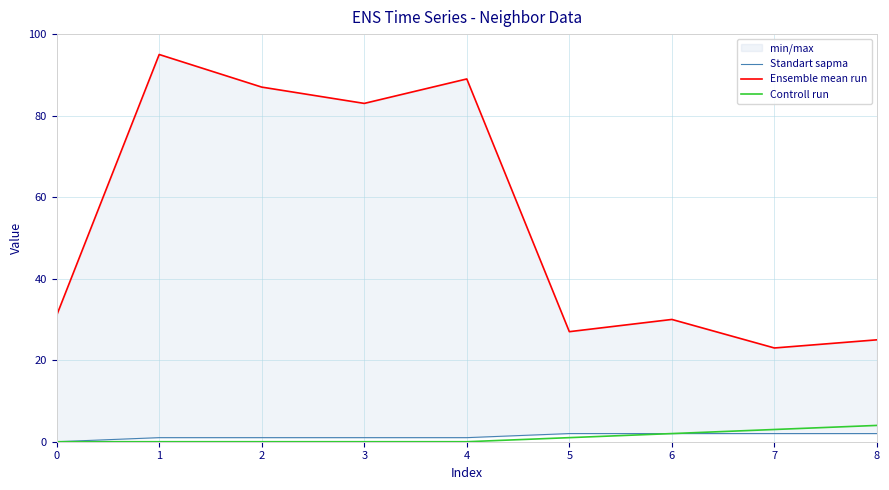

Reading right to left, what are all the values shown in this chart?

Standart sapma: 2	2	2	2	1	1	1	1	0
Ensemble mean run: 25	23	30	27	89	83	87	95	31
Controll run: 4	3	2	1	0	0	0	0	0